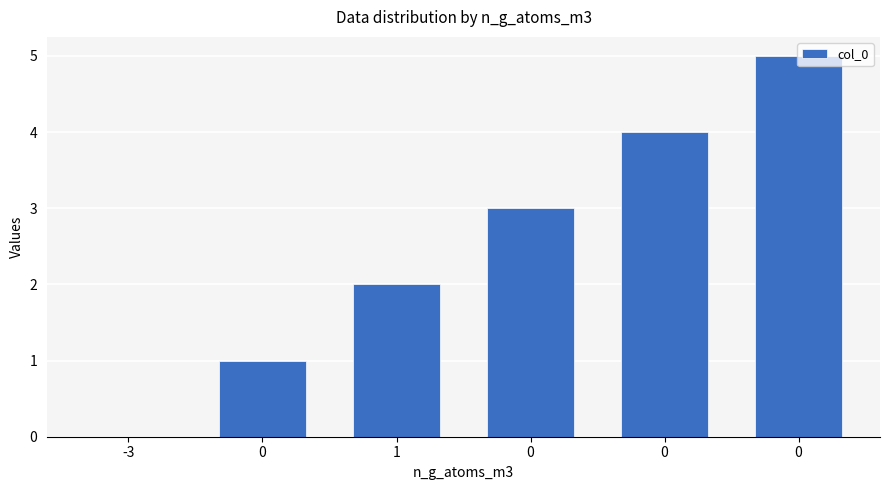

Reading left to right, transcribe all the data shown in this chart.

0	1	2	3	4	5